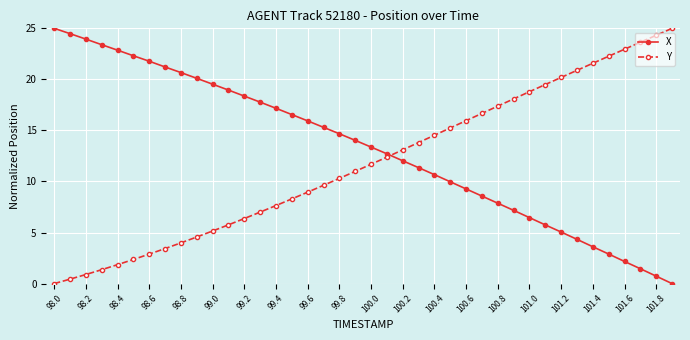

Count the number of data series in this chart.

2